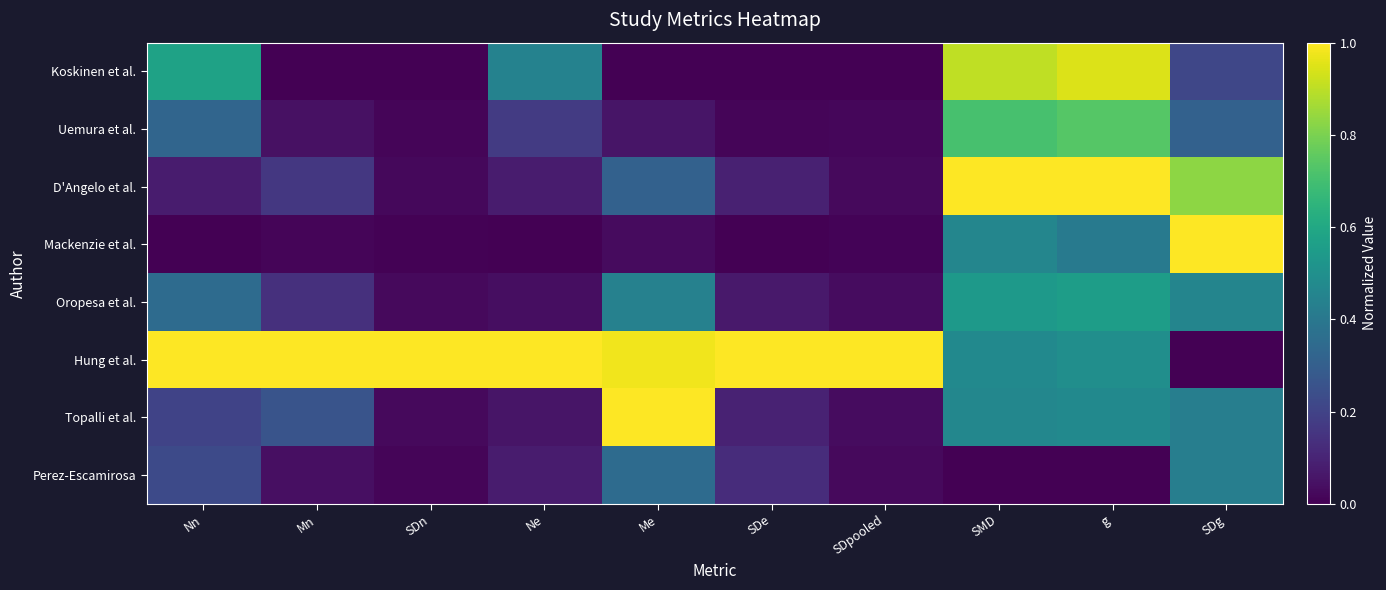

Count the number of categories in the chart.

10